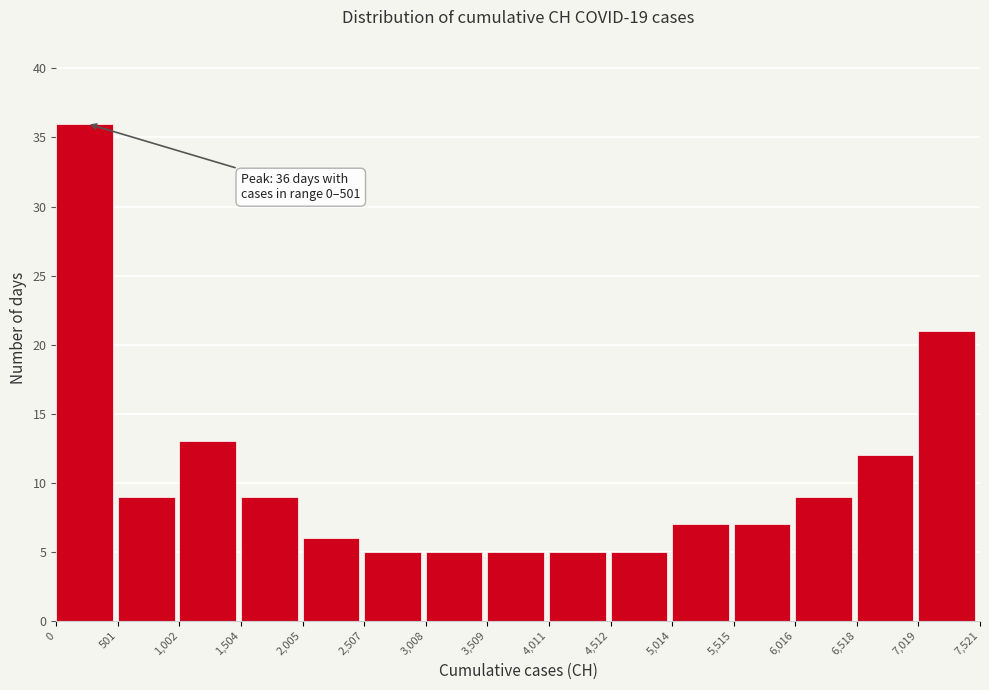

Over which range of the x-axis is the bar tallest?

0 to 501